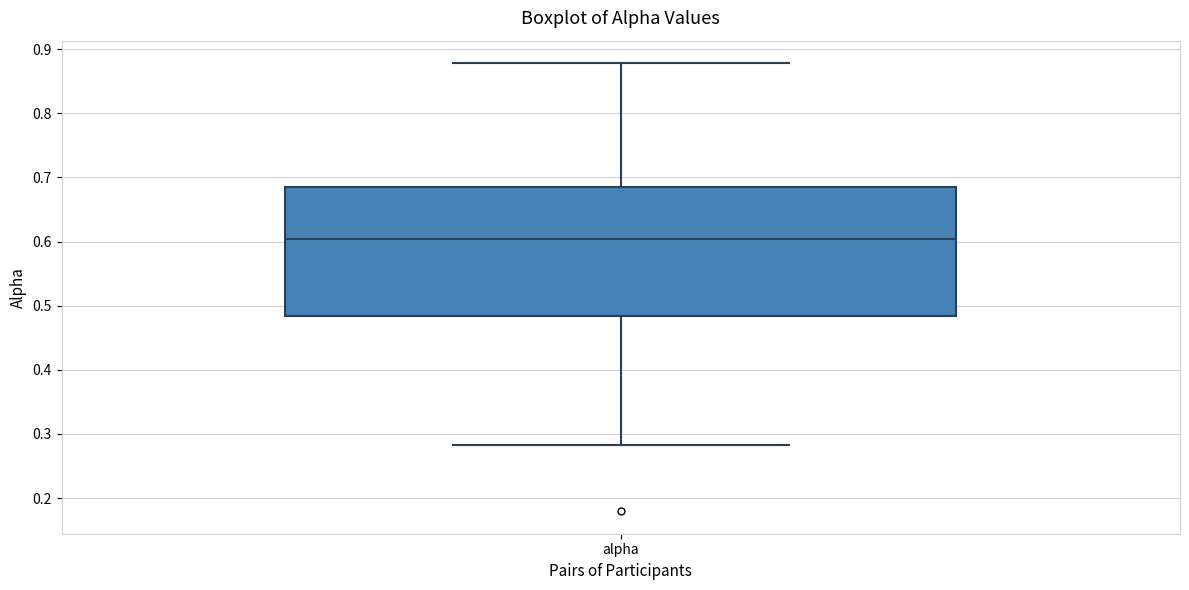

Read this box plot against the y-axis: the position of the median line, the range covered by the box, and the ends of both whiskers. The values are not printed on the chart, so give them approximately, as read against the axis.

median 0.60, box 0.48 to 0.69, whiskers 0.28 to 0.88